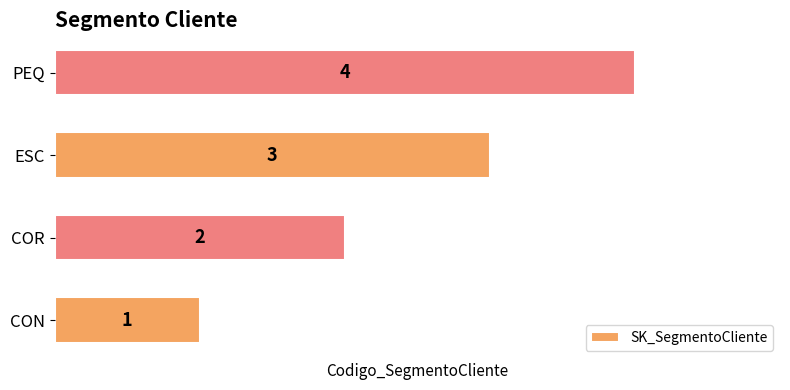

What is the change in value from COR to ESC?

+1